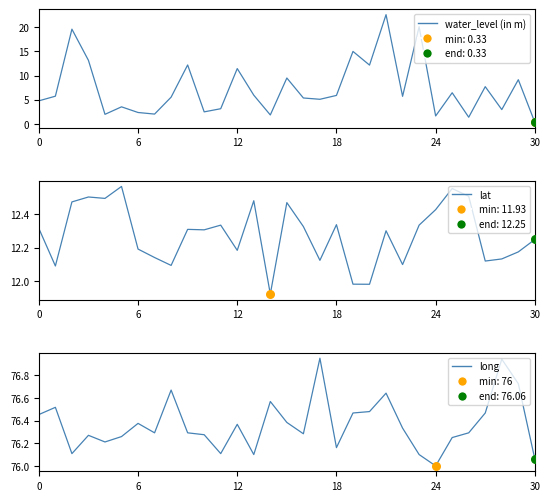

What is the total value across all series at 8?

94.3